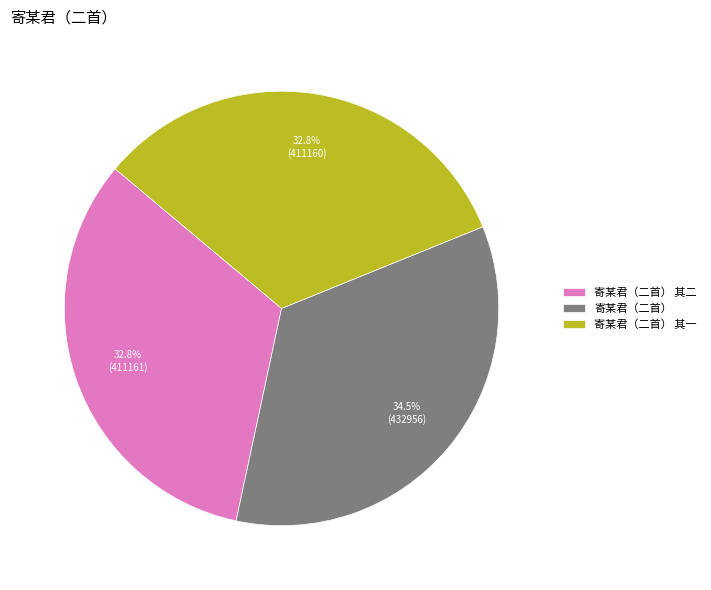

How many slices are in this pie chart?

3